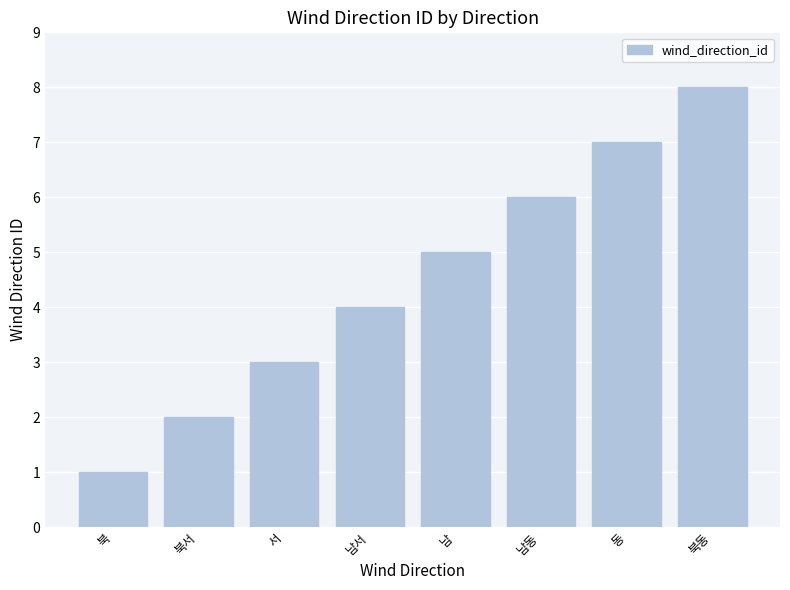

At which category does the chart reach its minimum across all series?

북